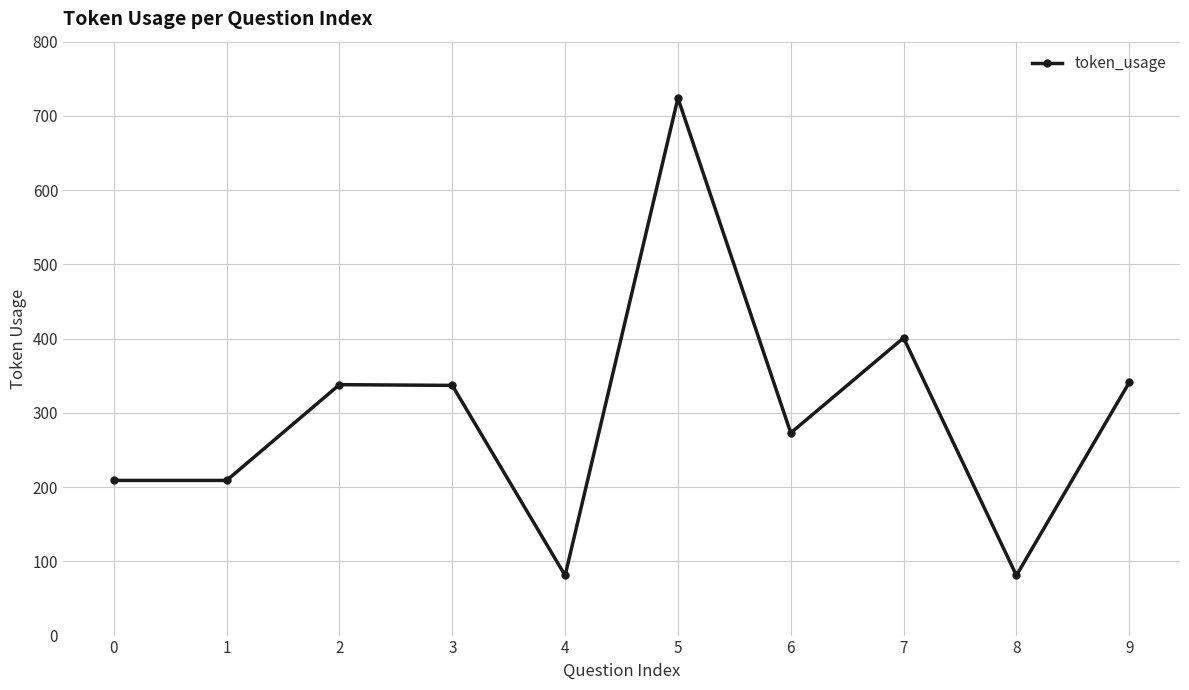

What is the difference between the values at 6 and 8?

192